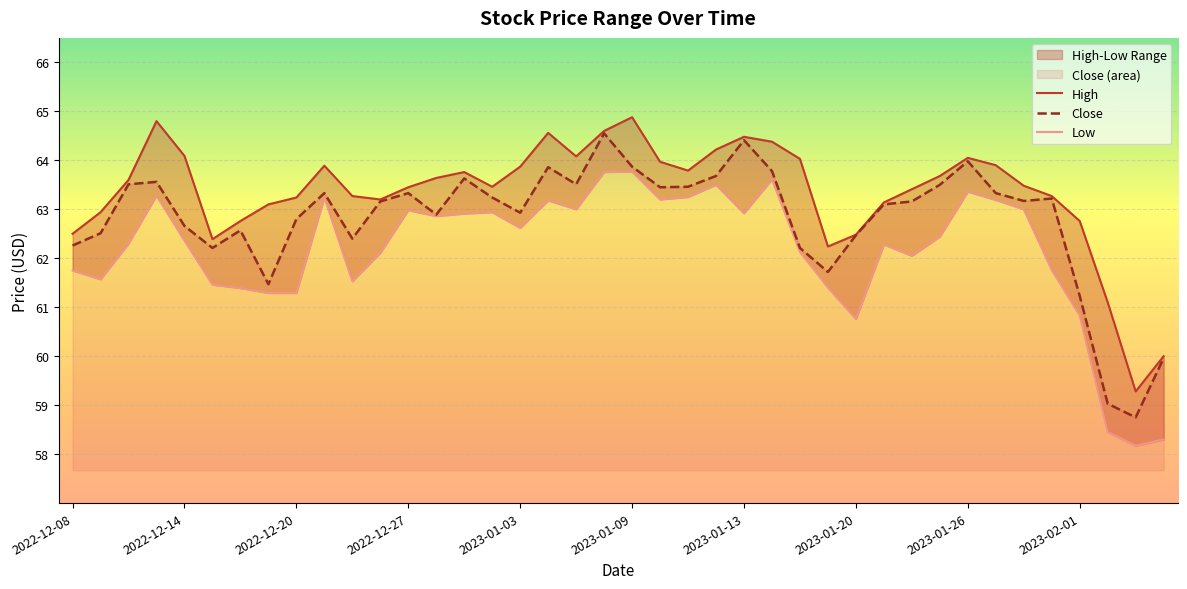

What is the lowest value of the Close series?

58.8